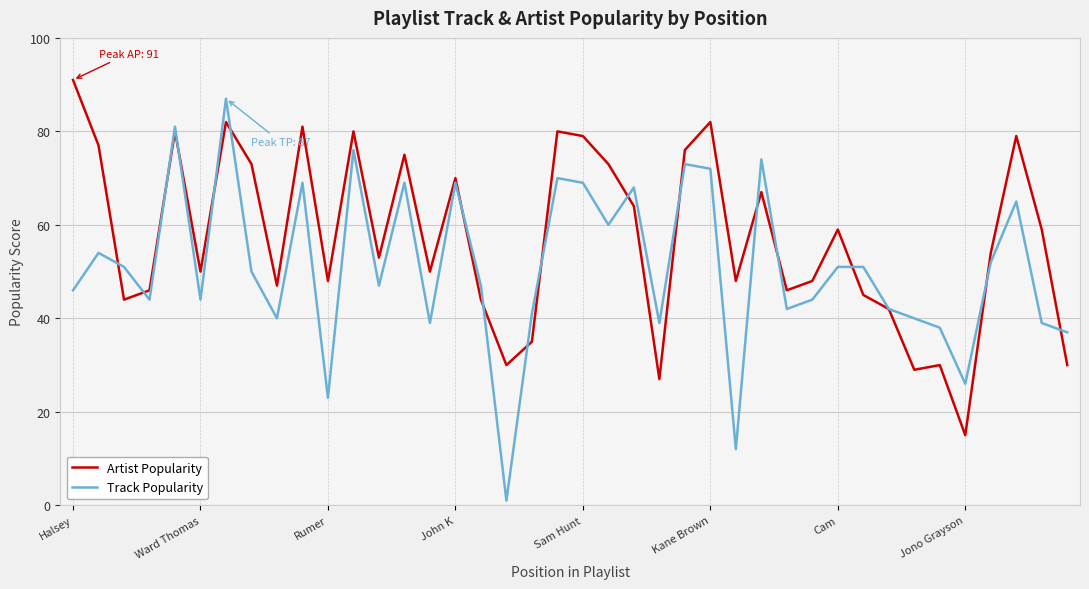

Is this an area chart (filled region under the line)?

No